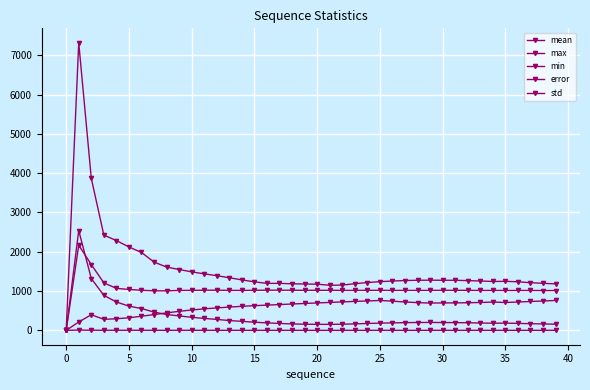

Is this an area chart (filled region under the line)?

No